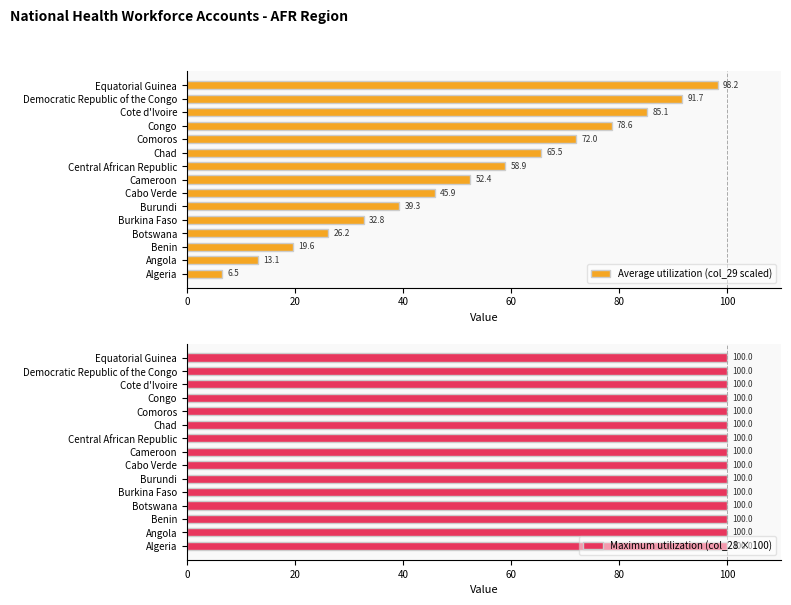

At which label is Average utilization (col_29 scaled) closest to 52?

Cameroon